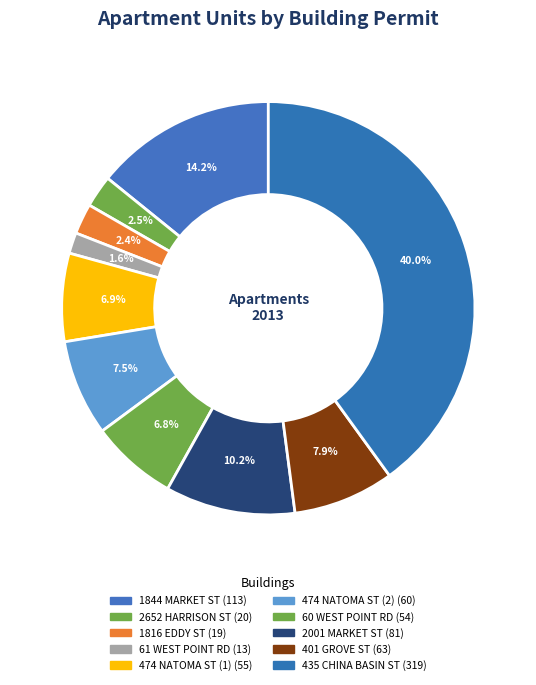

Count the number of slices in the pie.

10